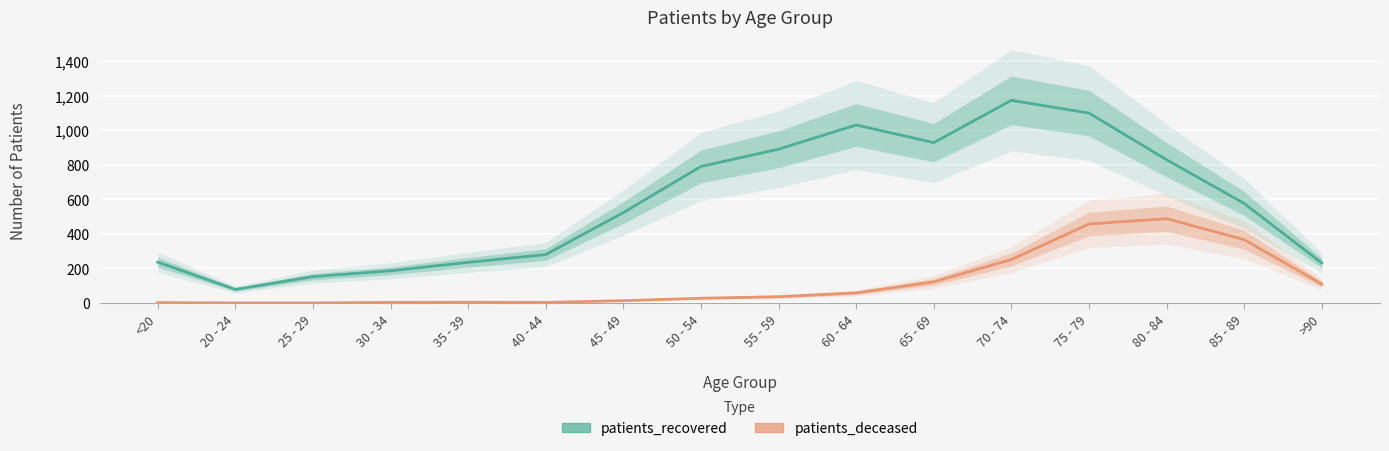

True or false: patients_deceased has a value of 3 at 40 - 44.

True